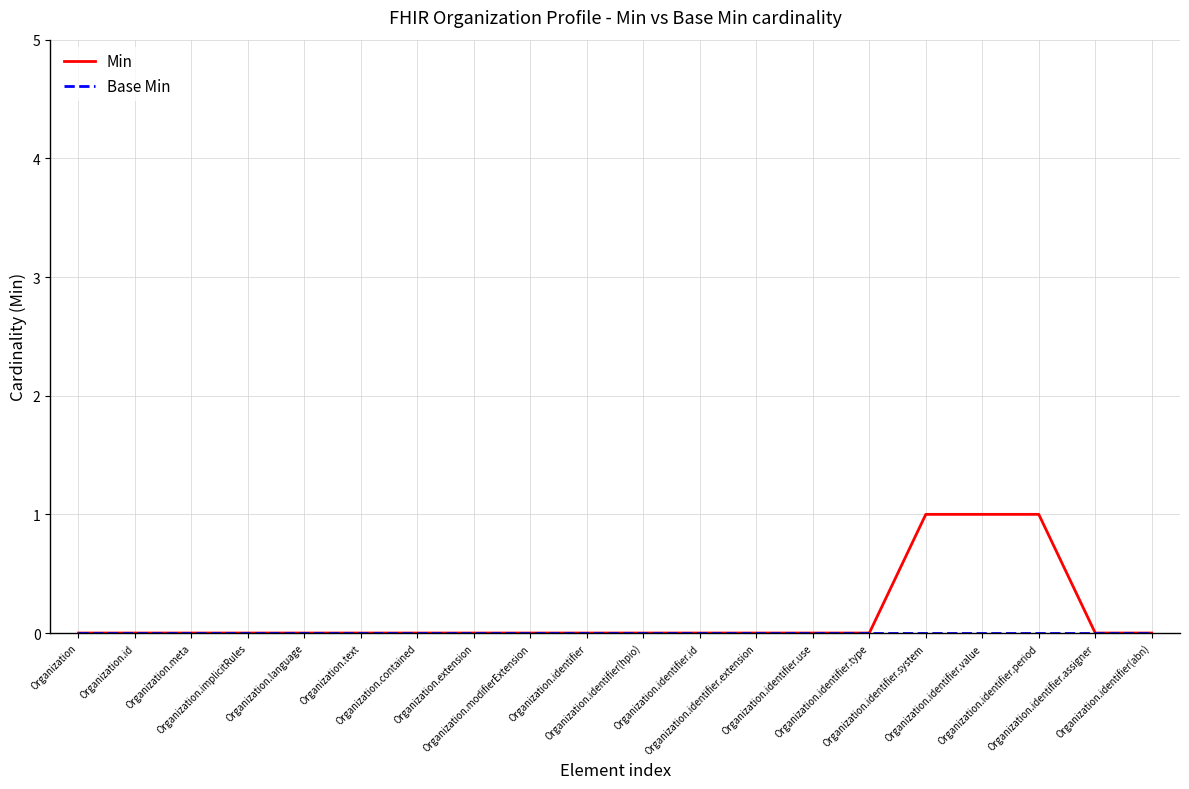

How many series are shown in this chart?

2